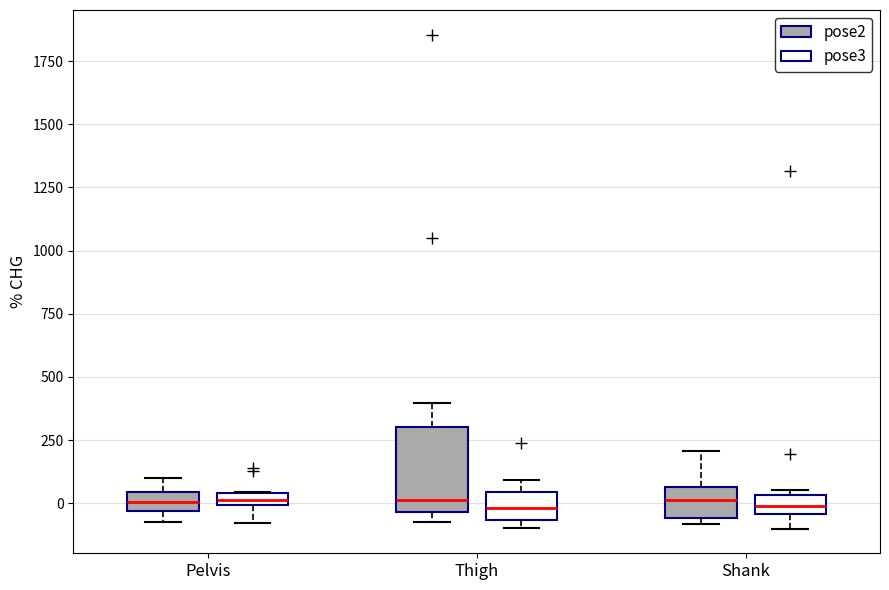

Comparing the boxes themselves (not the whiskers), which one is the tallest?

Thigh (pose2)